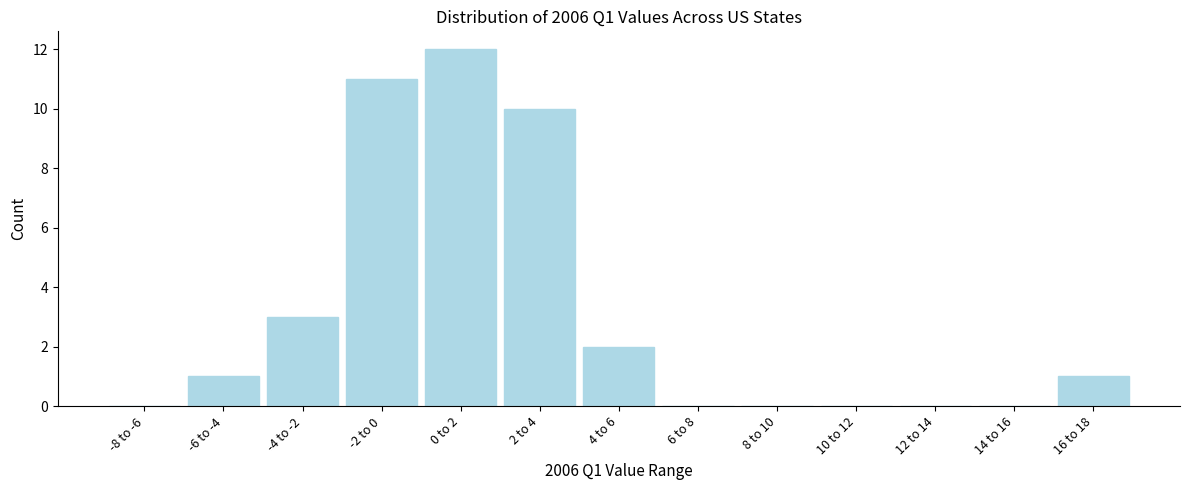

Reading left to right, transcribe all the data shown in this chart.

-8 to -6=0	-6 to -4=1	-4 to -2=3	-2 to 0=11	0 to 2=12	2 to 4=10	4 to 6=2	6 to 8=0	8 to 10=0	10 to 12=0	12 to 14=0	14 to 16=0	16 to 18=1